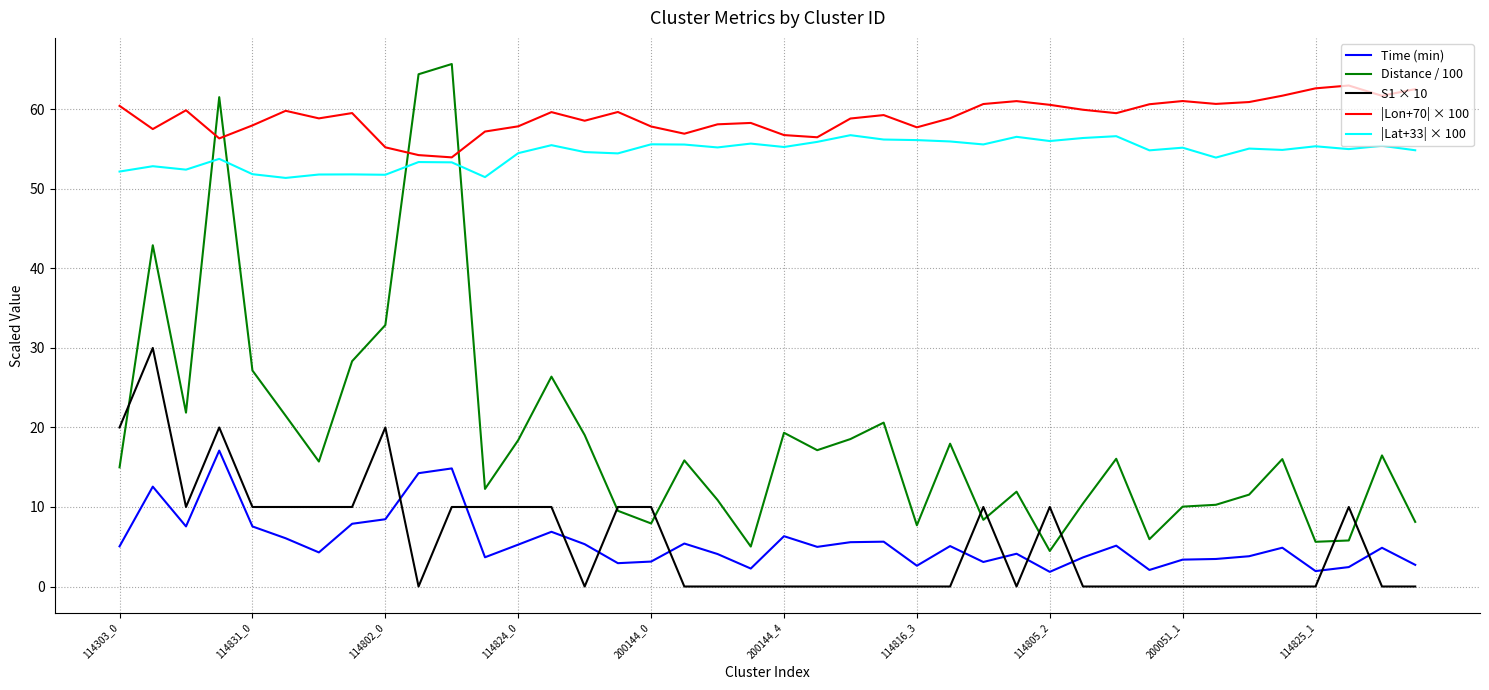

What is the minimum value for |Lon+70| × 100?

54.0